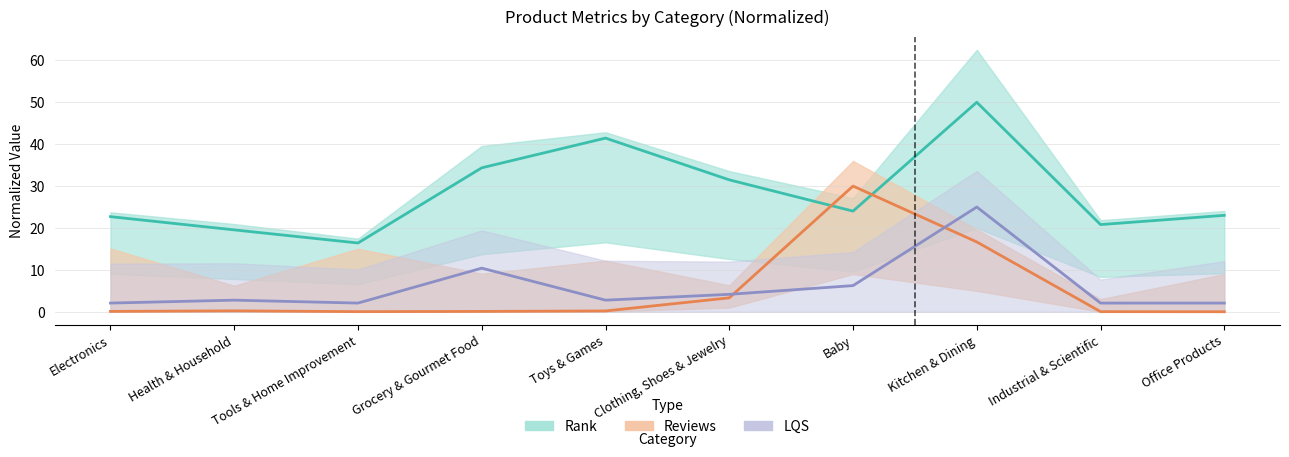

What is the average value of the LQS series?

6.0